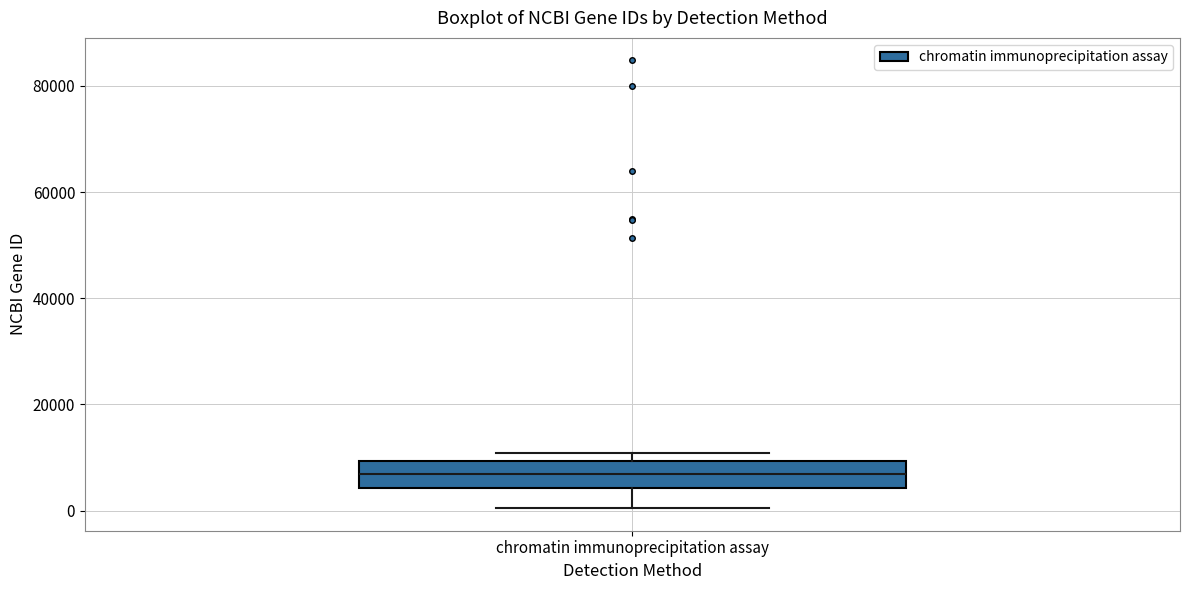

Read this box plot against the y-axis: the position of the median line, the range covered by the box, and the ends of both whiskers. The values are not printed on the chart, so give them approximately, as read against the axis.

median 6000, box 4000 to 10000, whiskers 0 to 10000 (just above the box's upper edge)